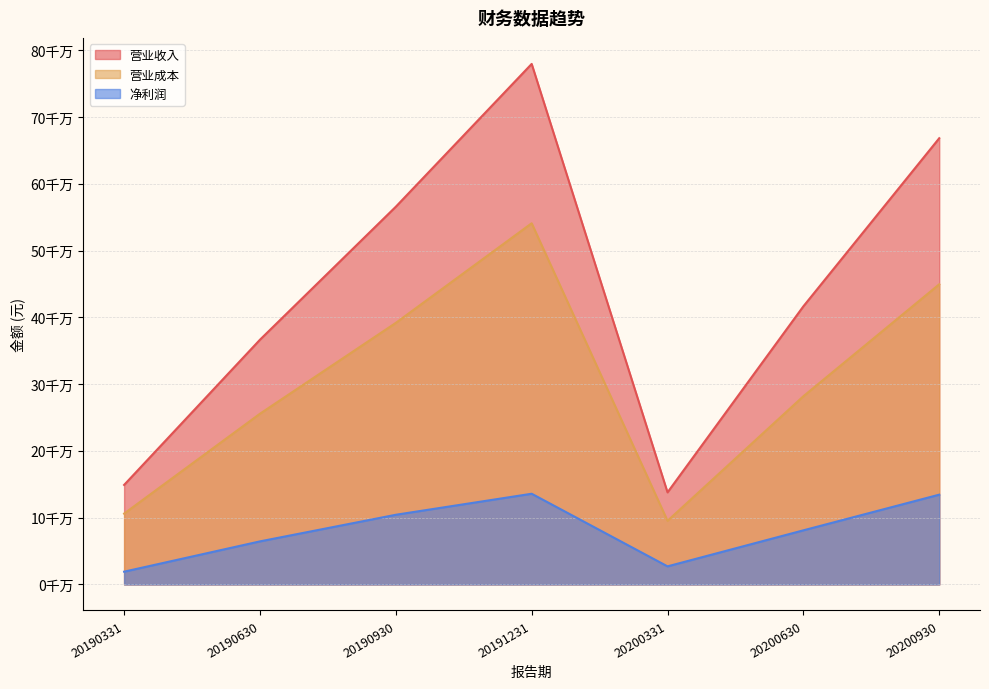

At how many categories does at least one series exceed 254893488?

5